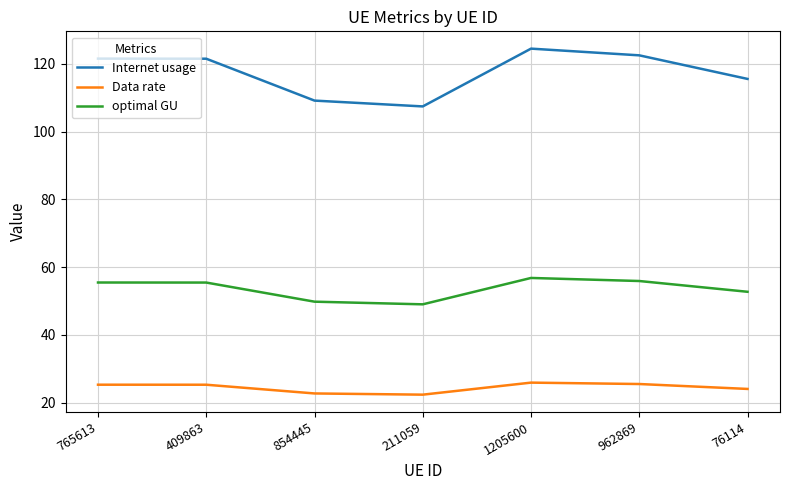

What is the highest value of the optimal GU series?

56.8